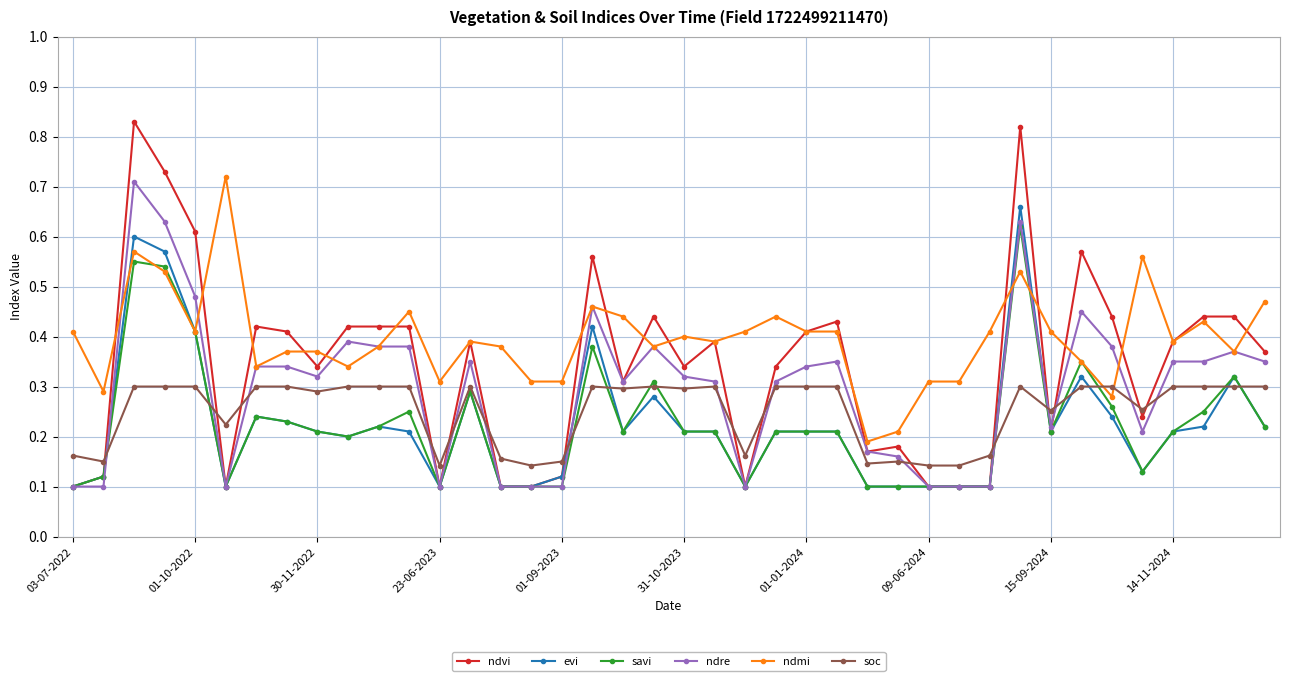

True or false: ndre has more than 1 points higher than both neighbors.

True